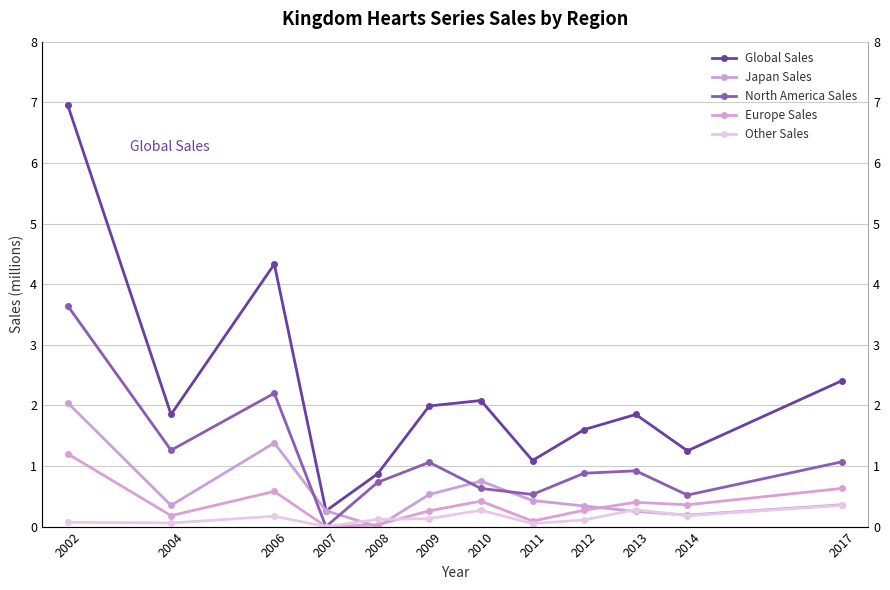

What is the value of the Japan Sales point at the 12th from the left?

0.4